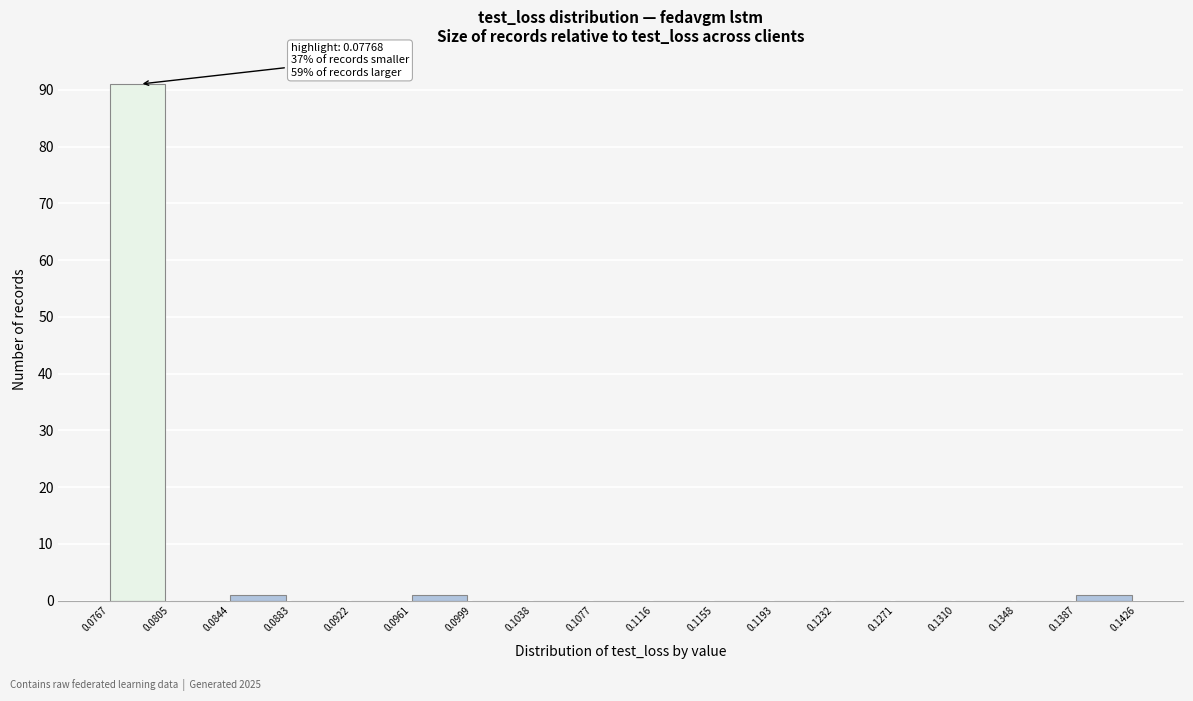

Over which range of the x-axis is the bar tallest?

0.0767 to 0.0805